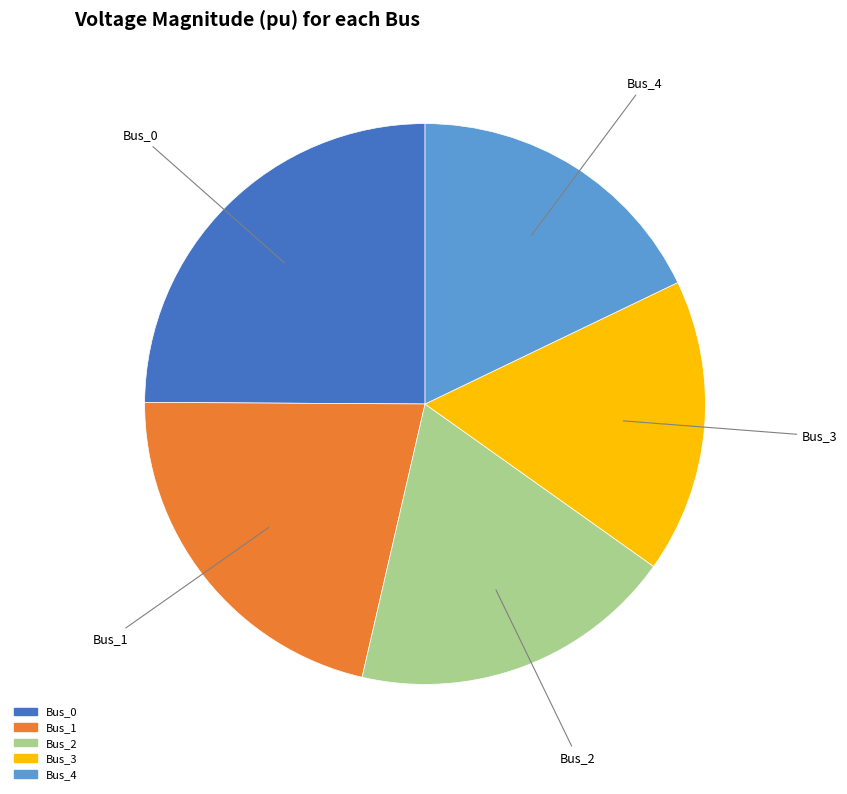

Does Bus_0 account for over 50% of the chart?

No